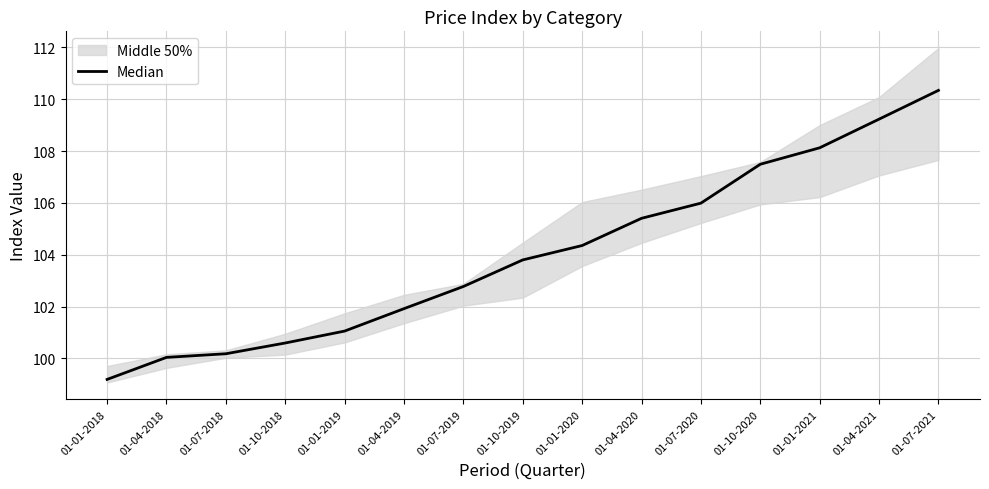

What is the greatest value displayed?

110.3